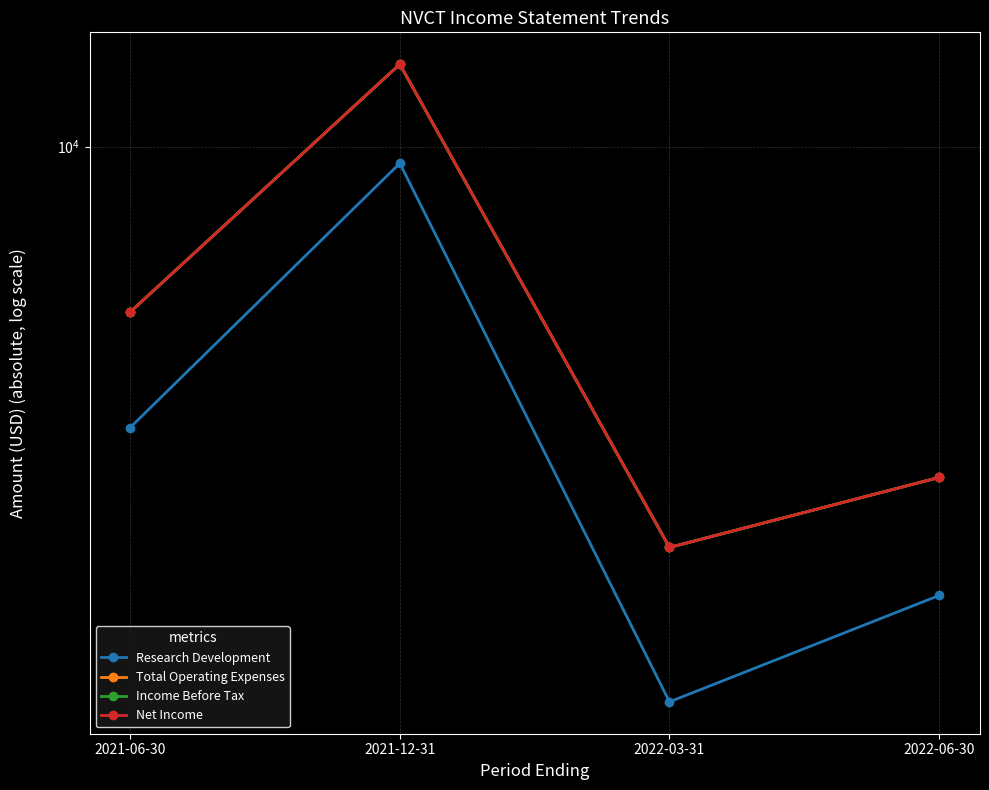

True or false: Research Development and Income Before Tax intersect in this chart.

False